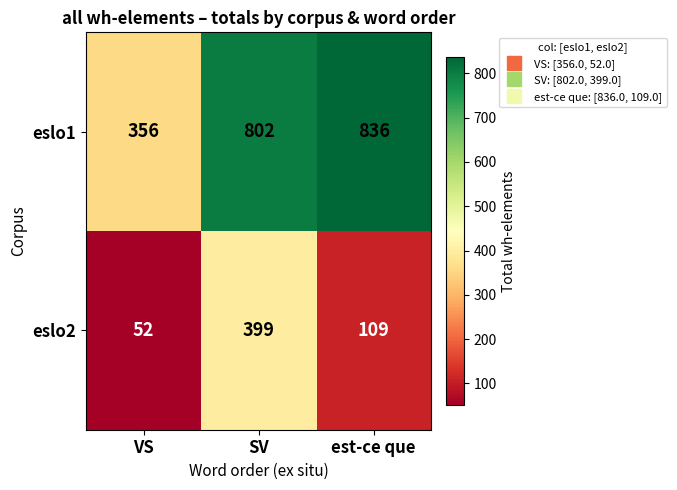

What is the minimum value shown in the chart?

52